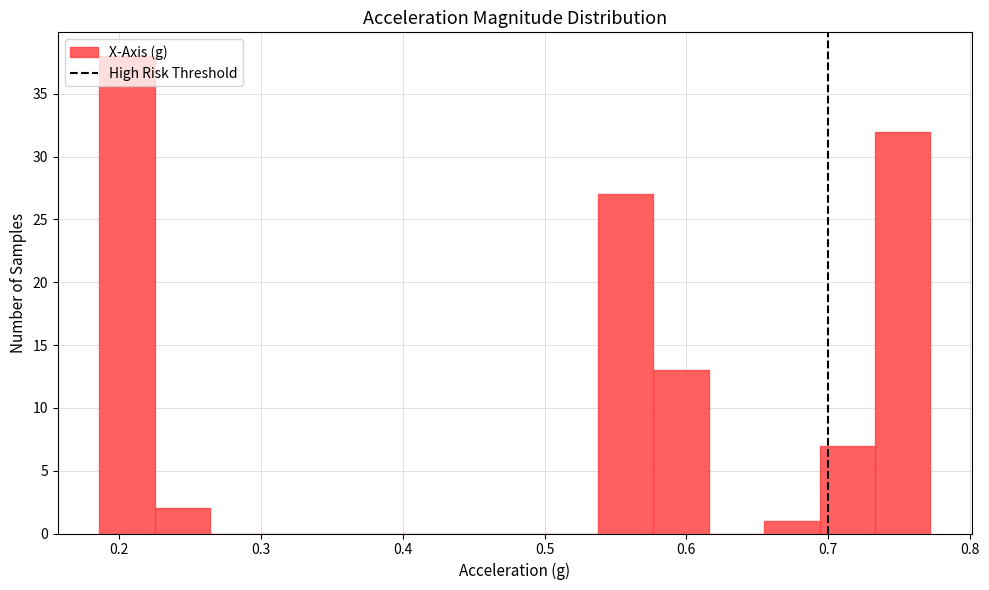

Read against the x-axis, roughly where is the centre of the tallest bar?

0.21